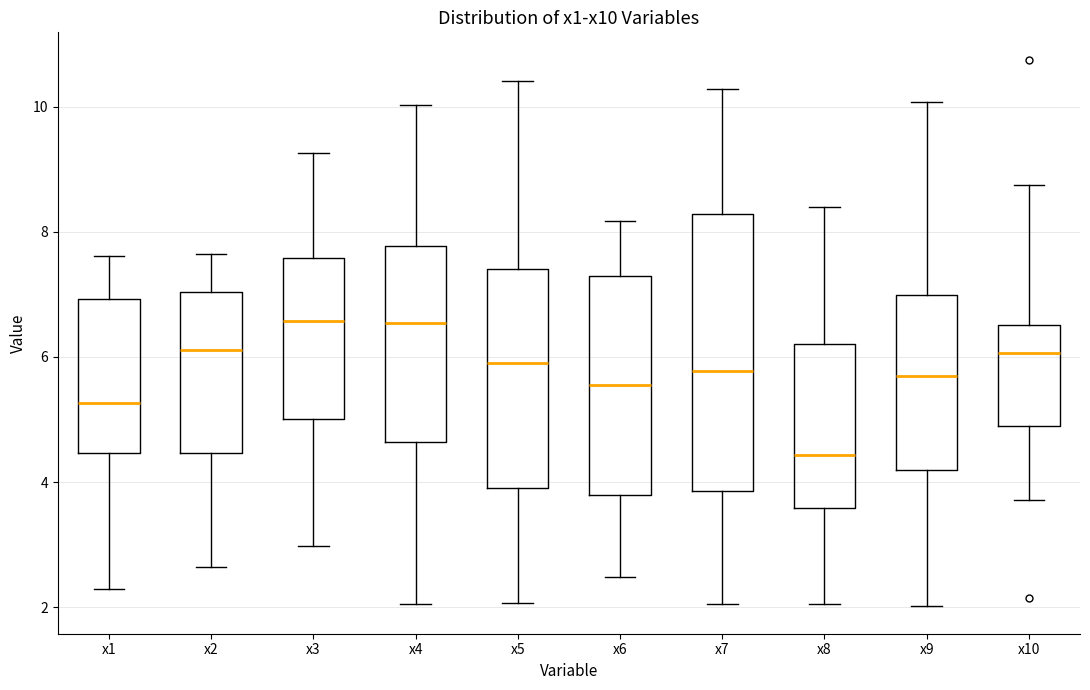

Comparing the boxes themselves (not the whiskers), which one is the tallest?

x7